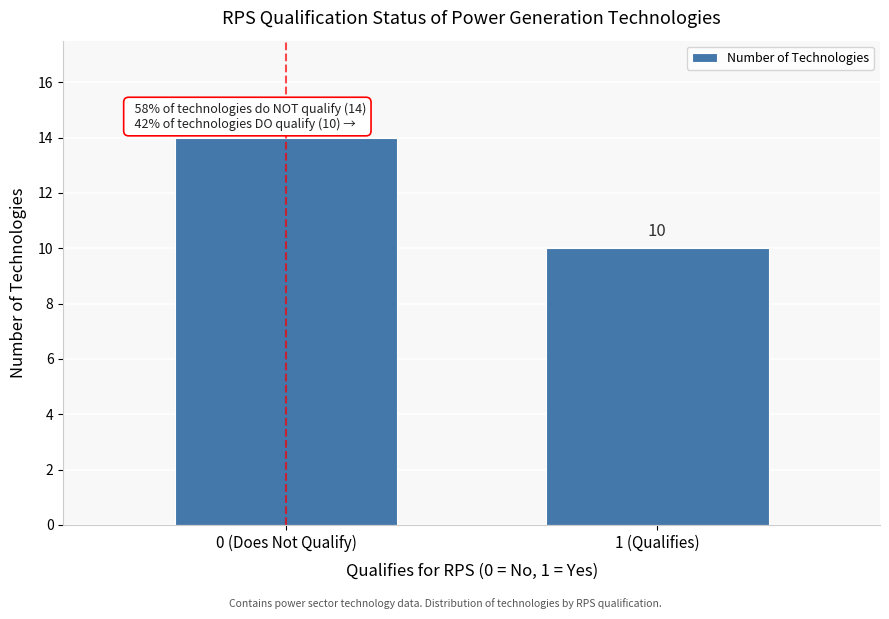

Reading left to right, what are all the values shown in this chart?

0 (Does Not Qualify)=14	1 (Qualifies)=10